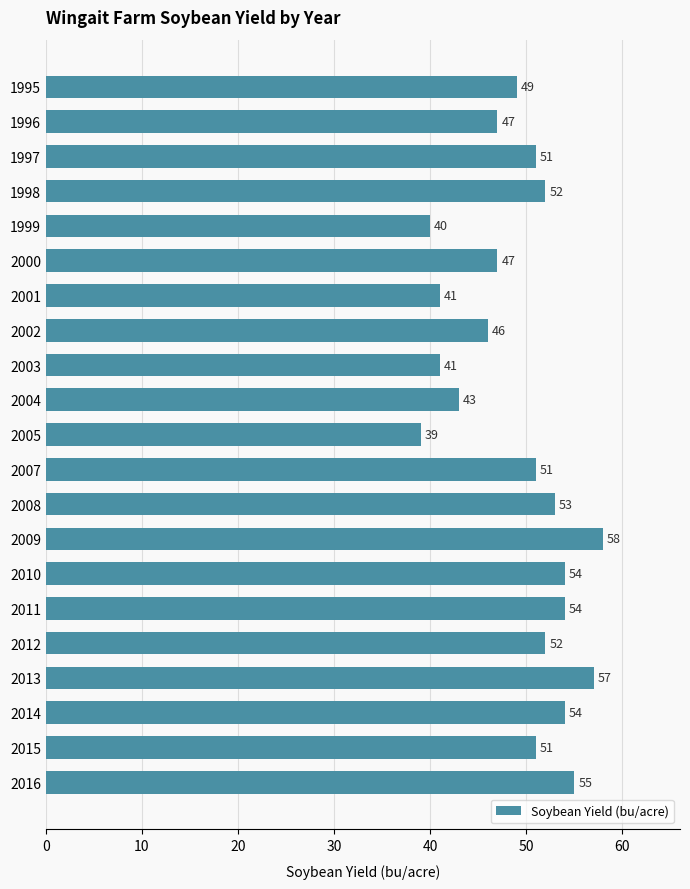

What is the maximum value shown in the chart?

58